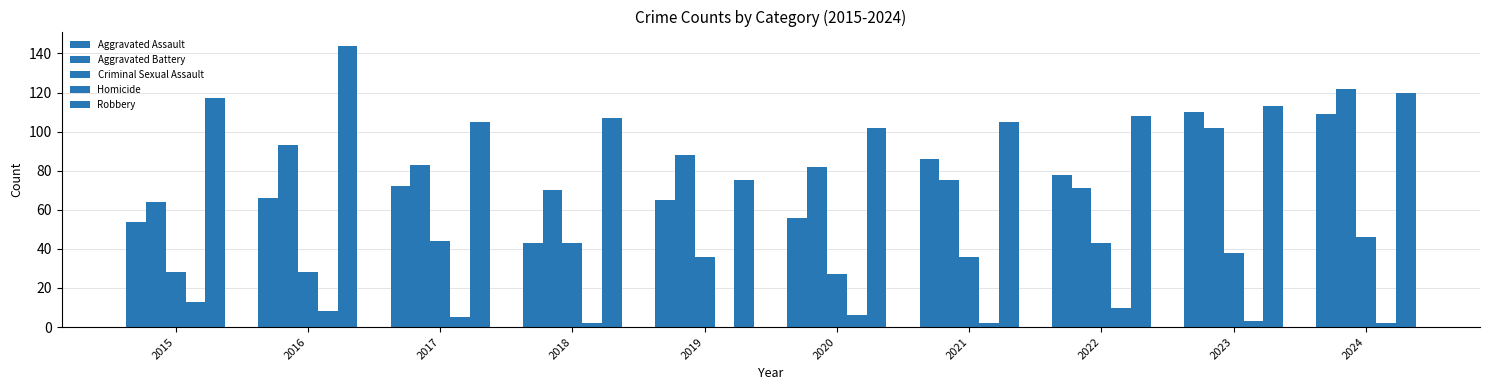

Is it true that Aggravated Battery equals 141 at 2020?

False